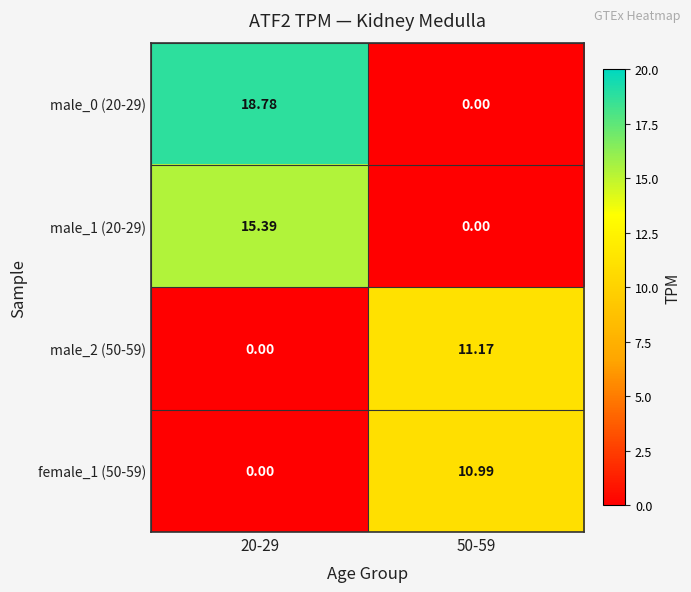

Is the value of male_1 (20-29) at 20-29 greater than the value of male_2 (50-59) at 50-59?

Yes